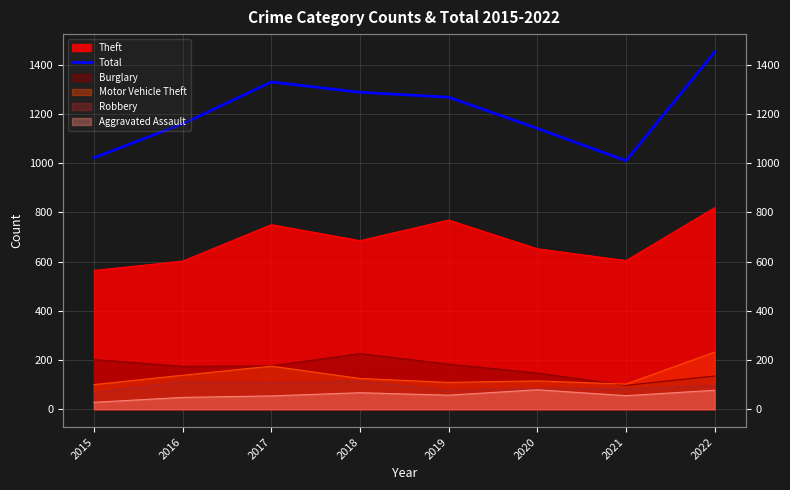

What is the change in value from 2015 to 2018?

+266